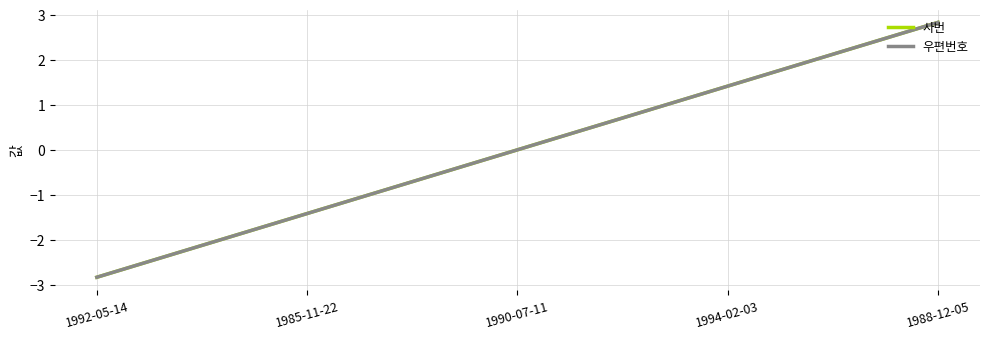

Is this an area chart (filled region under the line)?

No